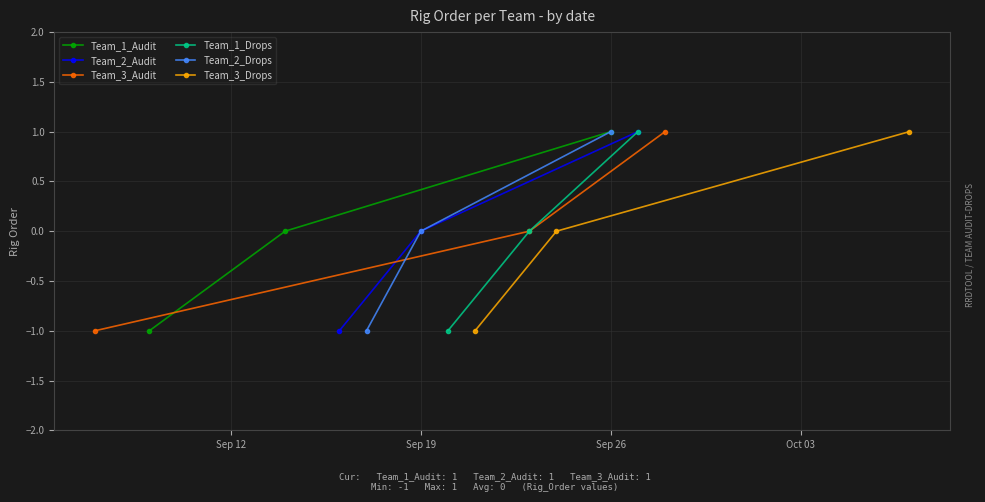

What is the value of the Team_1_Audit point at the 1st from the left?

-1